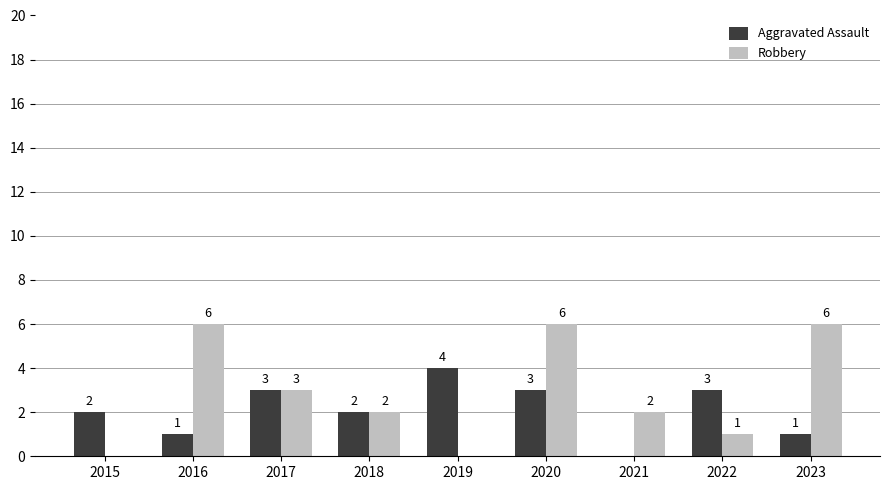

The Aggravated Assault series shows 3 at 2020. True or false?

True